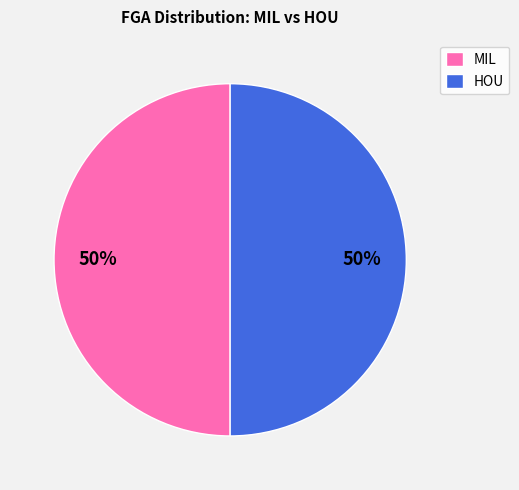

Is it true that HOU is 60% of the pie?

False